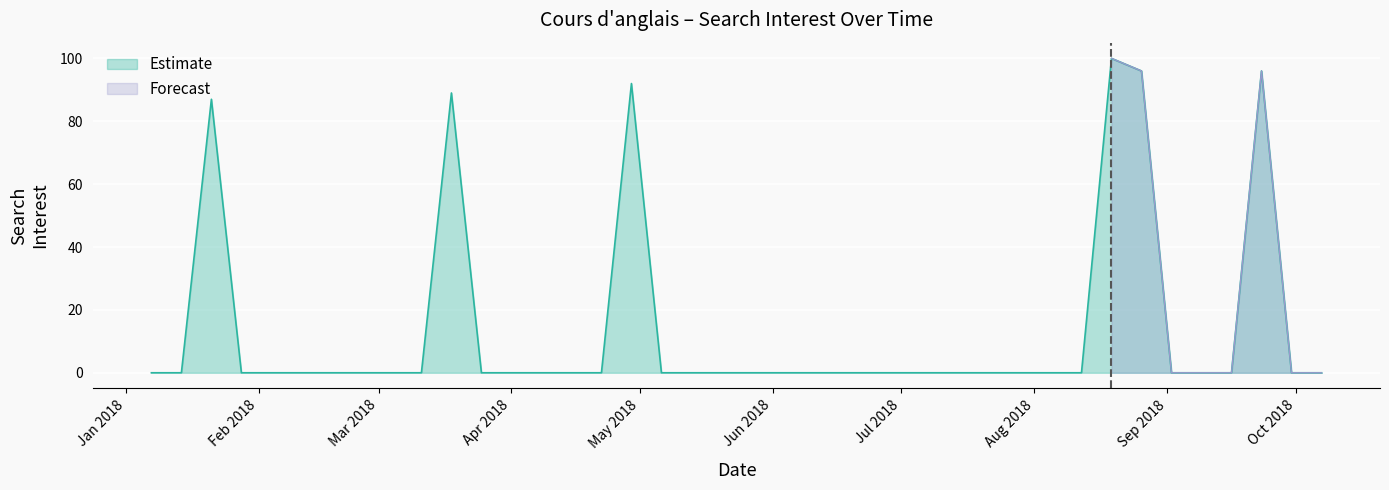

What is the label of the 10th point from the left?

2018-03-11